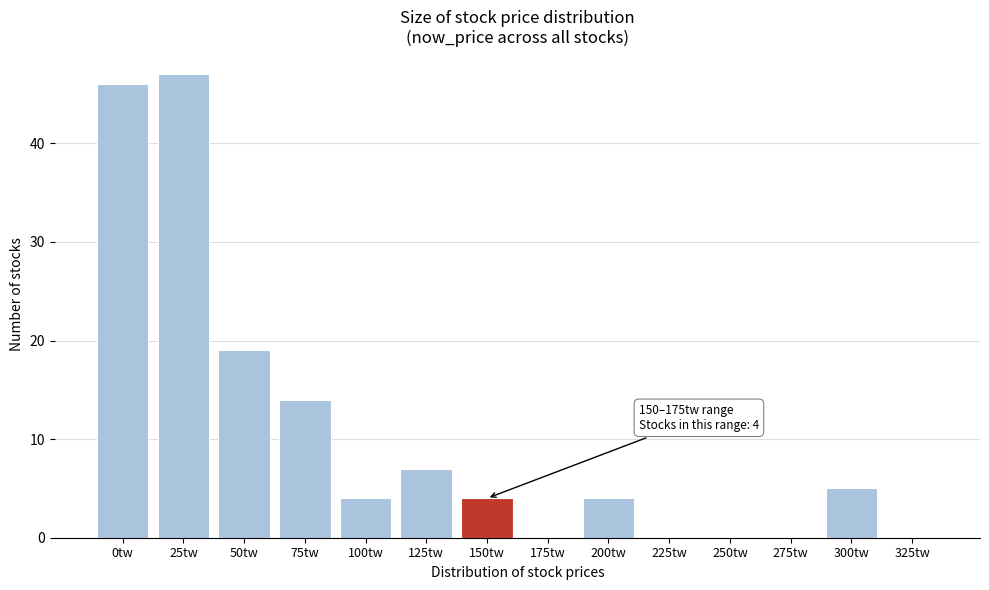

Reading left to right, list all the values displayed in this chart.

0tw=46	25tw=47	50tw=19	75tw=14	100tw=4	125tw=7	150tw=4	175tw=0	200tw=4	225tw=0	250tw=0	275tw=0	300tw=5	325tw=0